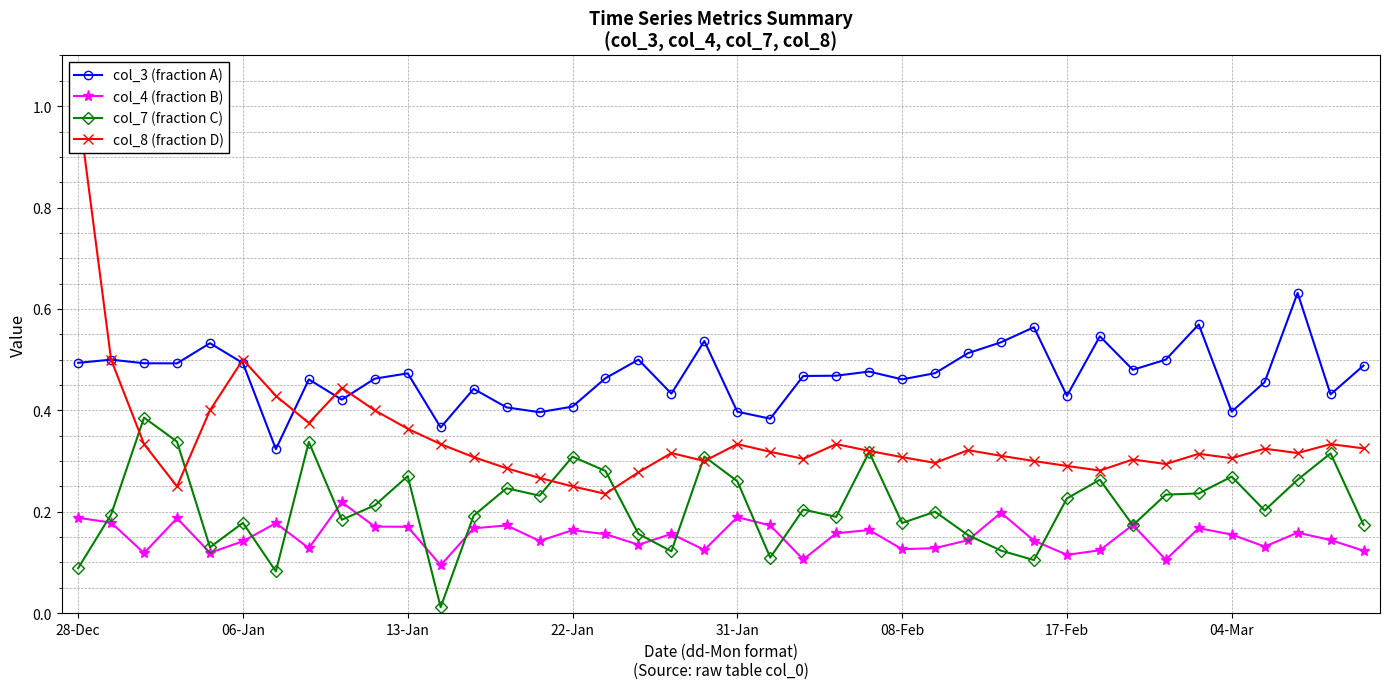

Count the col_3 (fraction A) values in the range 0 to 1.

40